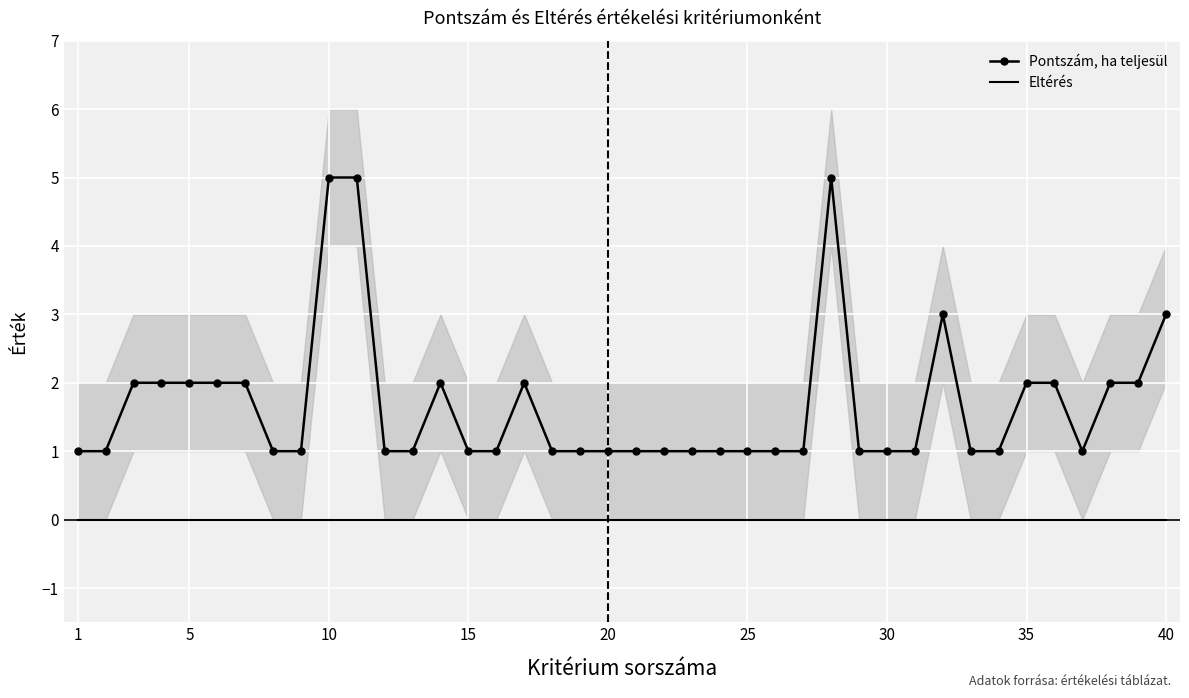

Rank the series by their average value, from highest to lowest.

Pontszám, ha teljesül, Eltérés